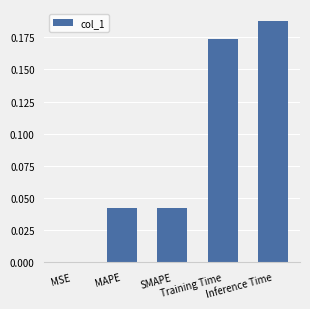

What is the change in value from MAPE to Inference Time?

+0.1